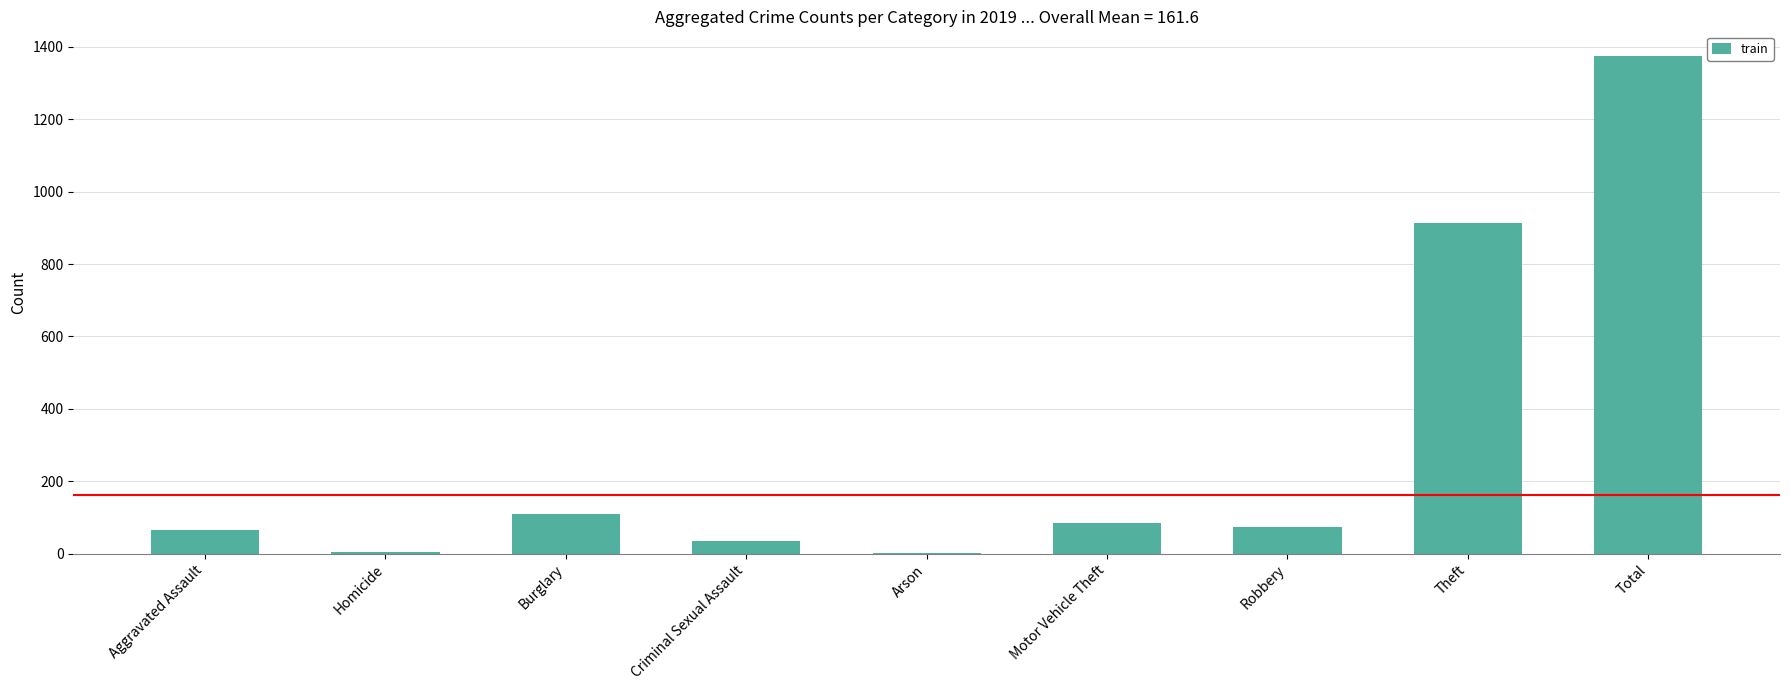

What is the change in value from Robbery to Total?

+1299